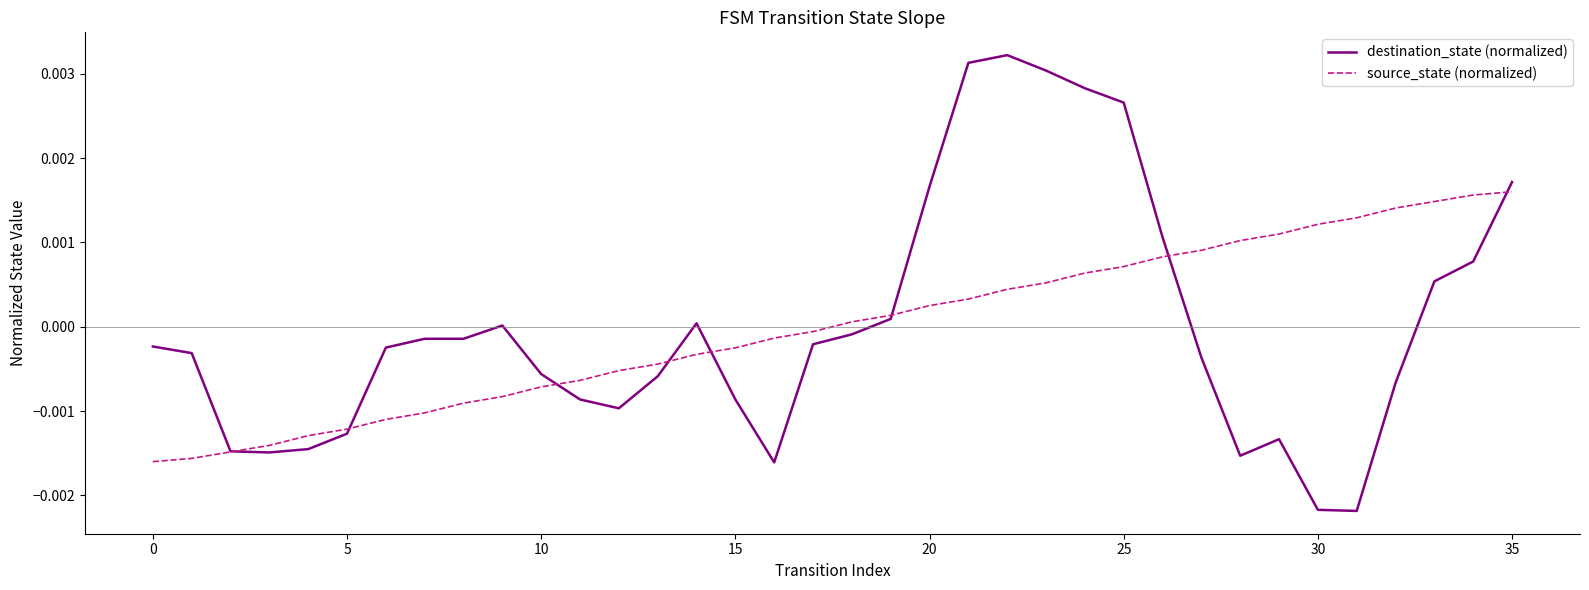

List the series in order of their peak value, highest first.

destination_state (normalized), source_state (normalized)